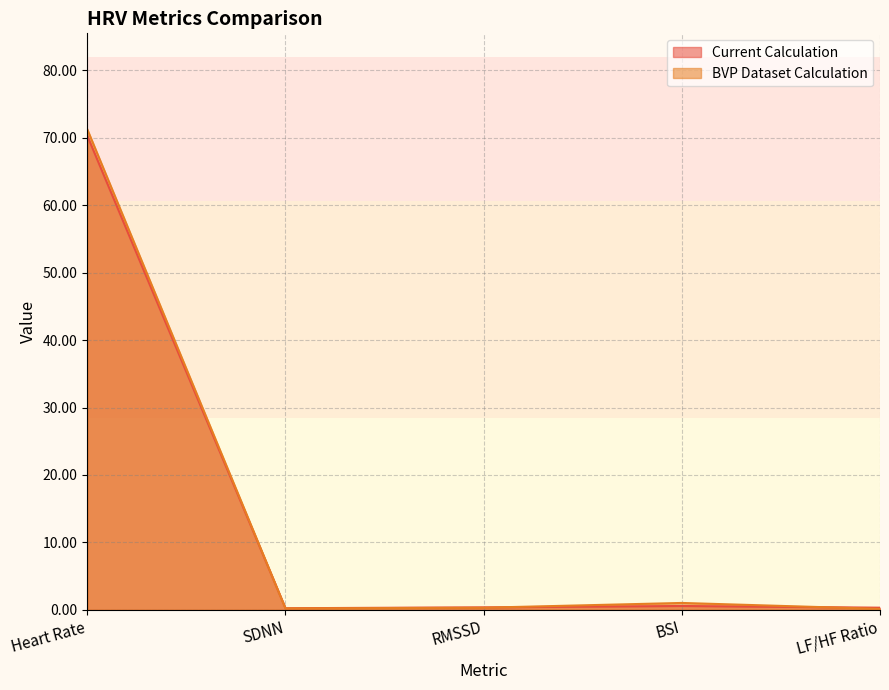

True or false: BVP Dataset Calculation has more than 2 interior local peaks.

False